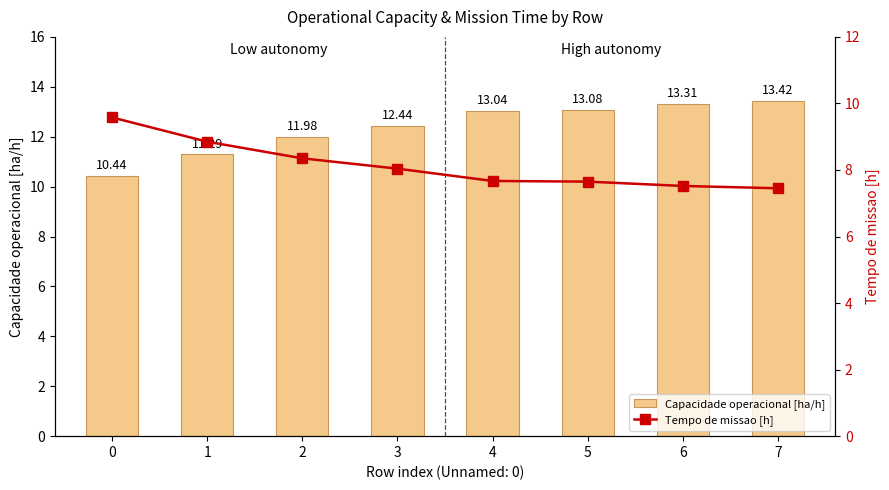

Reading right to left, list all the values displayed in this chart.

Capacidade operacional [ha/h]: 7=13.4	6=13.3	5=13.1	4=13.0	3=12.4	2=12.0	1=11.3	0=10.4
Tempo de missao [h]: 7=7.5	6=7.5	5=7.7	4=7.7	3=8.0	2=8.3	1=8.8	0=9.6